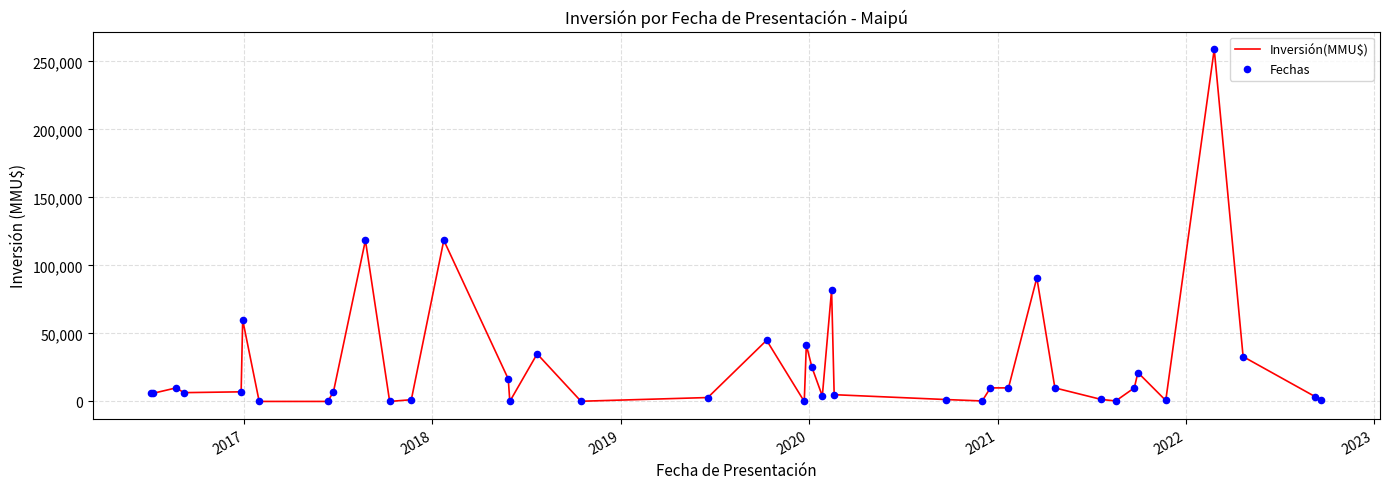

What is the difference between the maximum and minimum values?

259000